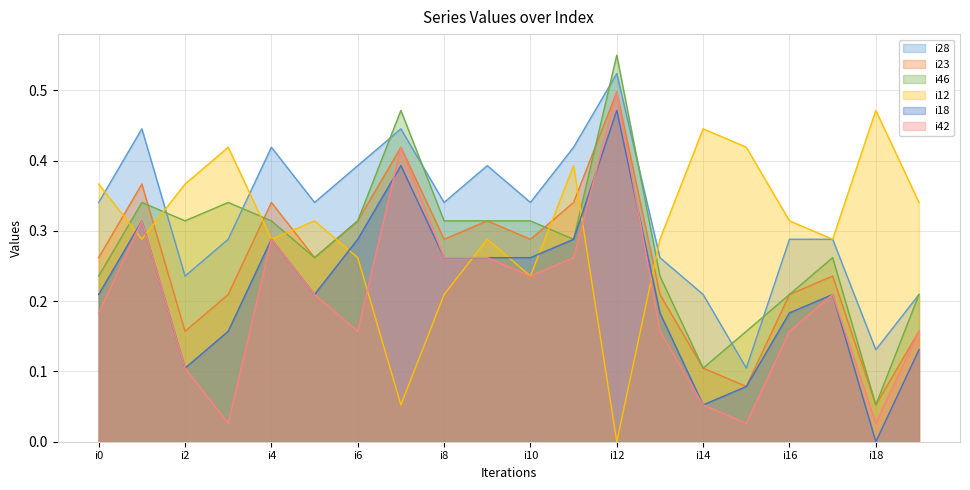

True or false: i42 and i23 intersect in this chart.

False